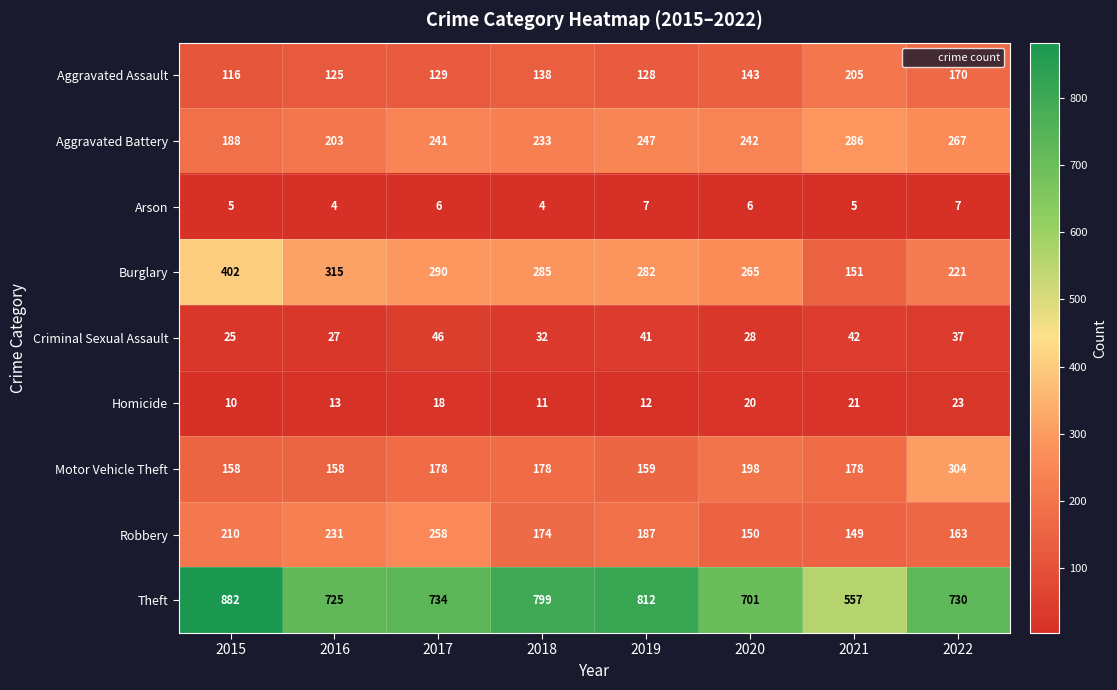

What is the difference between the maximum and minimum values in the Burglary series?

251